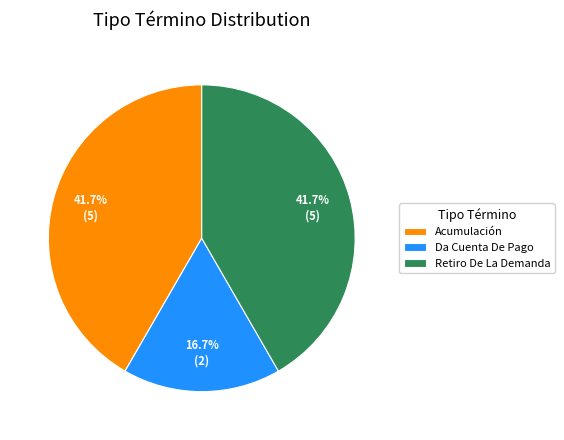

How many slices are in this pie chart?

3